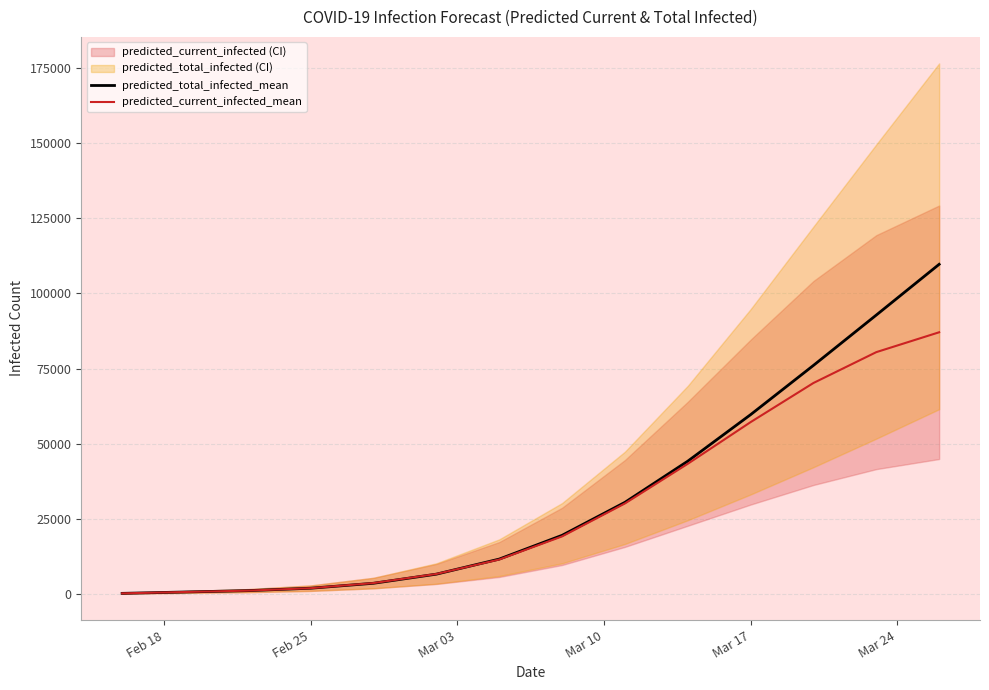

What is the lowest value of the predicted_current_infected_mean series?

151.0